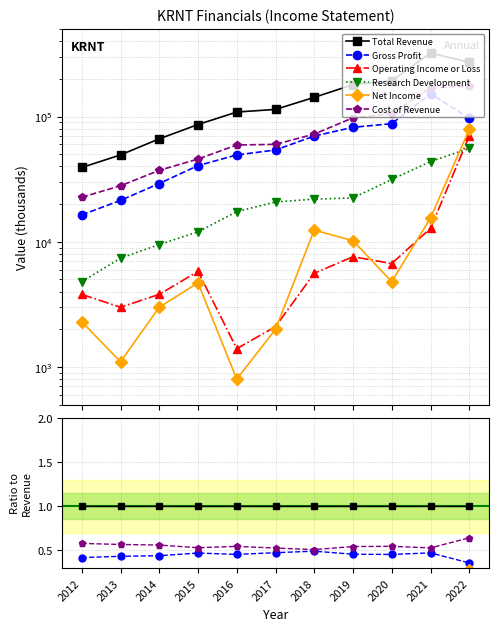

How many lines are shown in the chart?

6